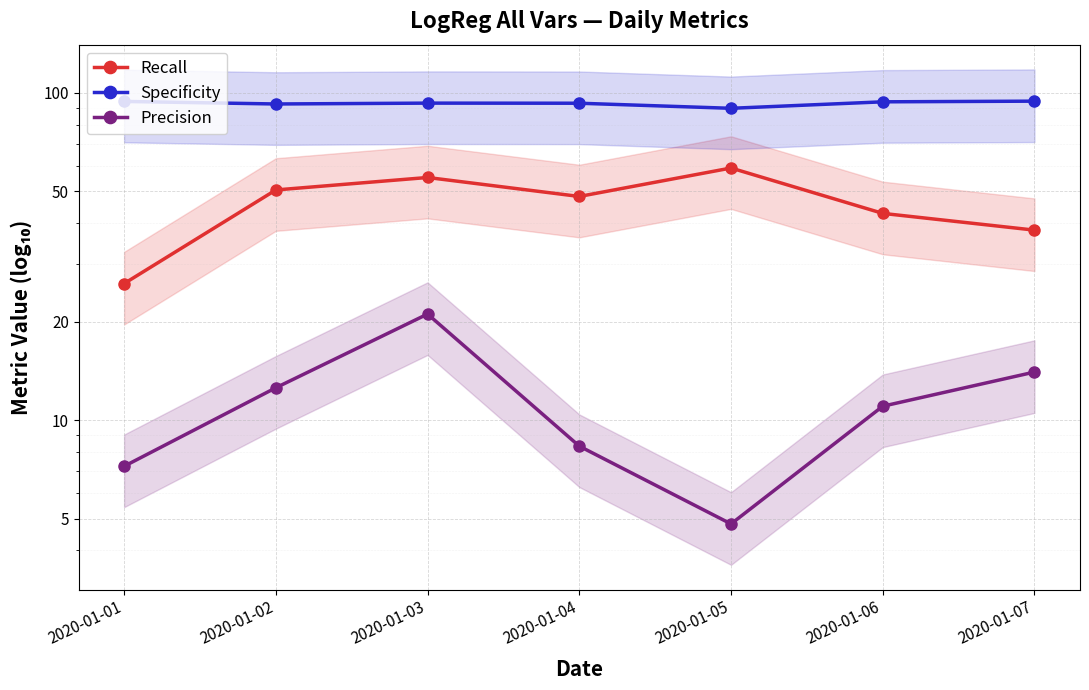

What is the value of the Precision point at the 6th from the left?

11.0